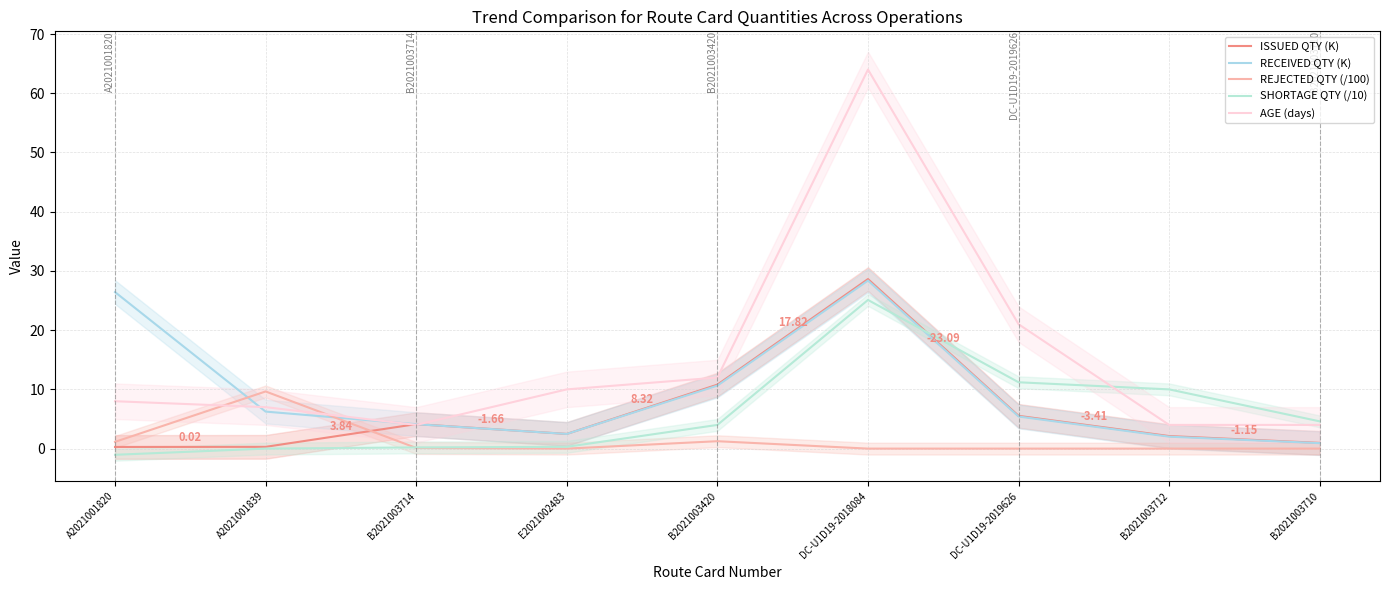

In RECEIVED QTY (K), how many points are lower than both neighbors (excluding endpoints)?

1